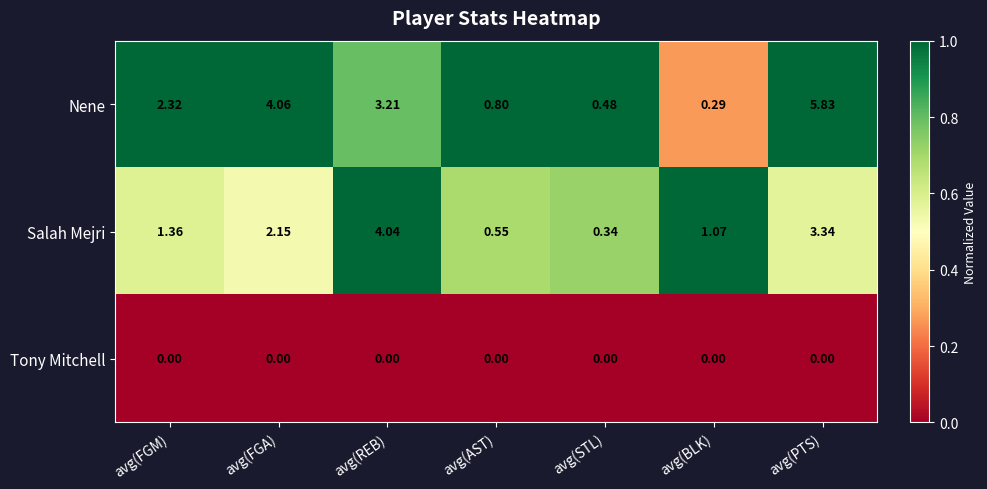

At which category is the sum across all series the highest?

avg(PTS)